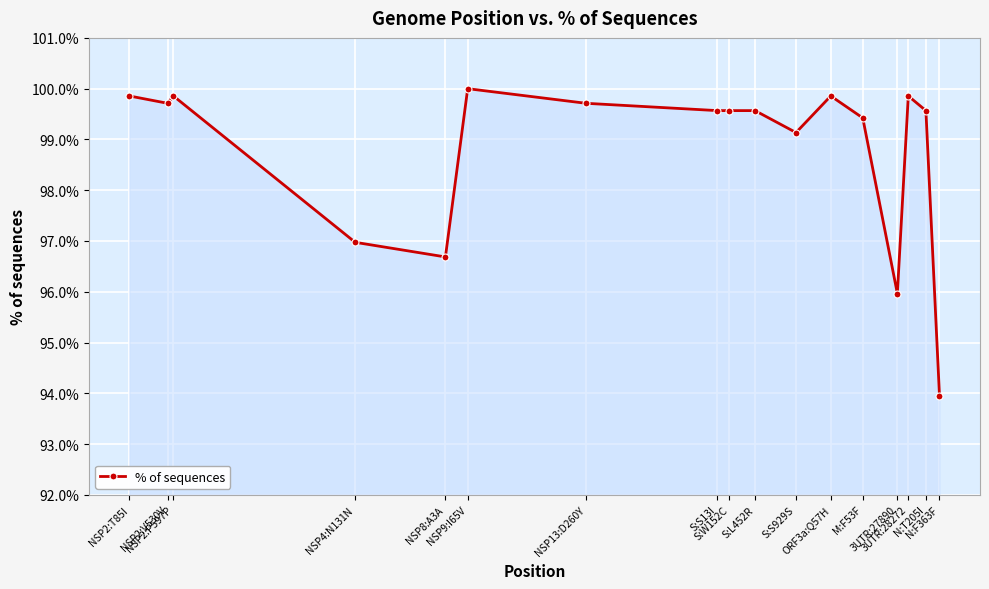

What is the difference between the values at NSP2:P597P and NSP9:I65V?

0.1